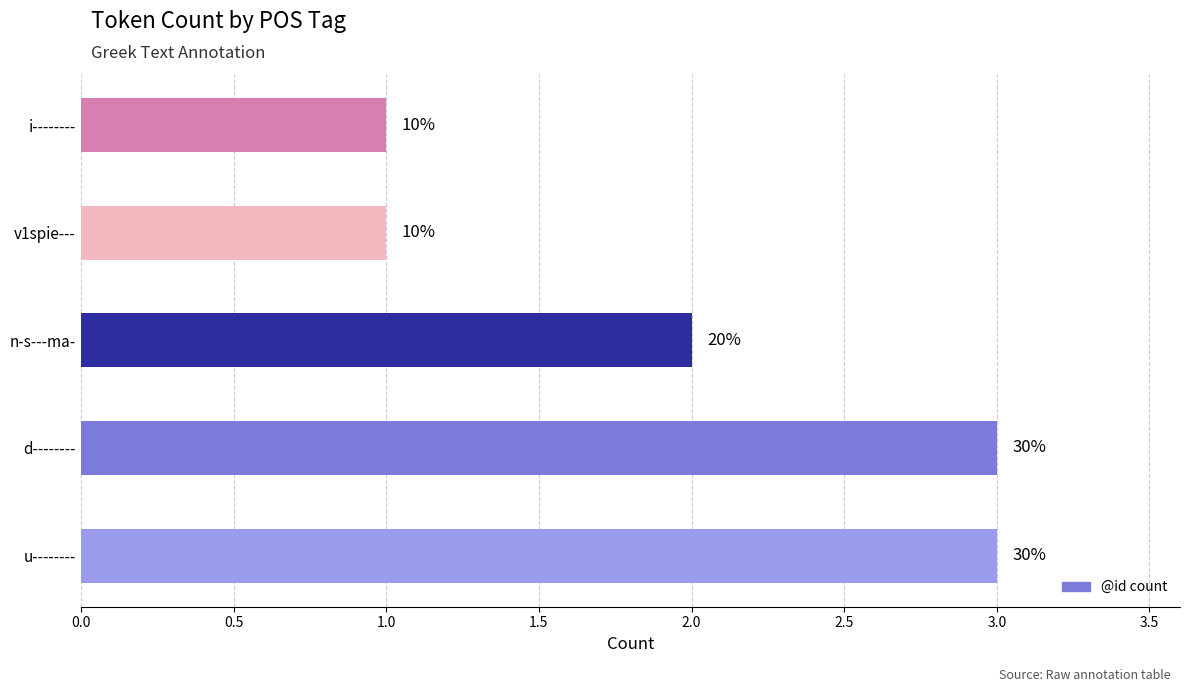

How many bars are there in total?

5